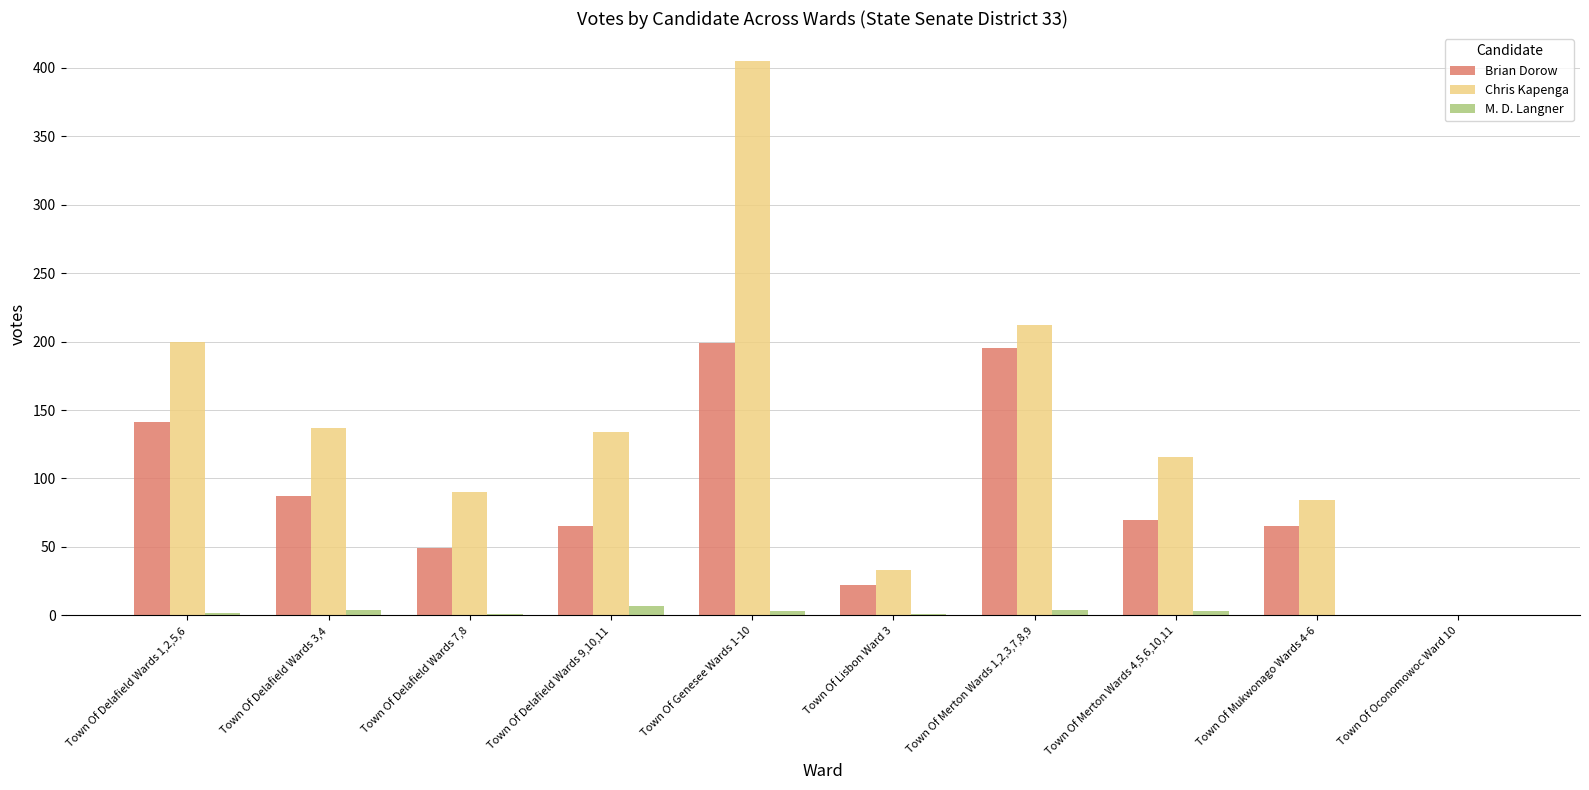

Which series changed the most between Town Of Merton Wards 1,2,3,7,8,9 and Town Of Mukwonago Wards 4-6?

Brian Dorow